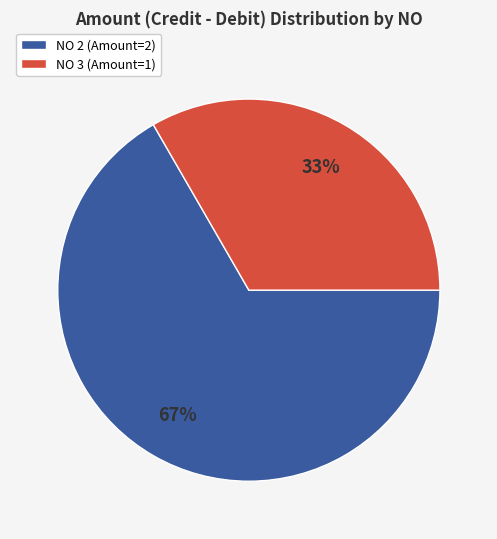

Which slice is the largest?

NO 2 (Amount=2)